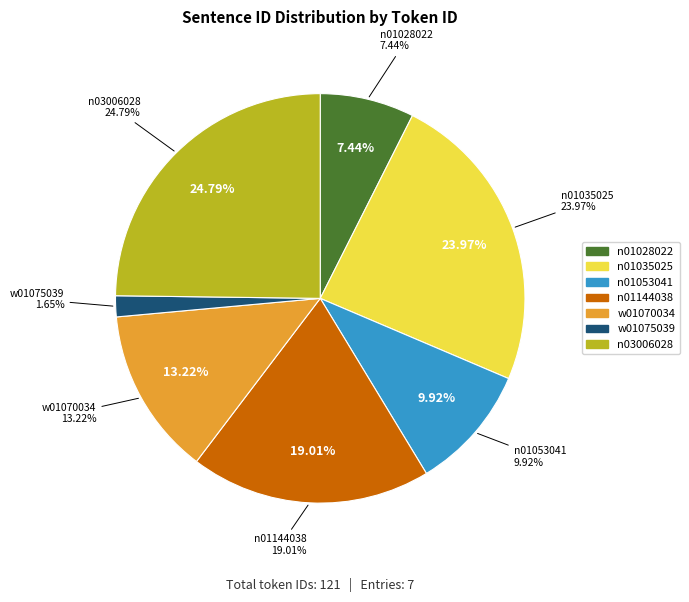

True or false: n01144038 accounts for 30% of the total.

False